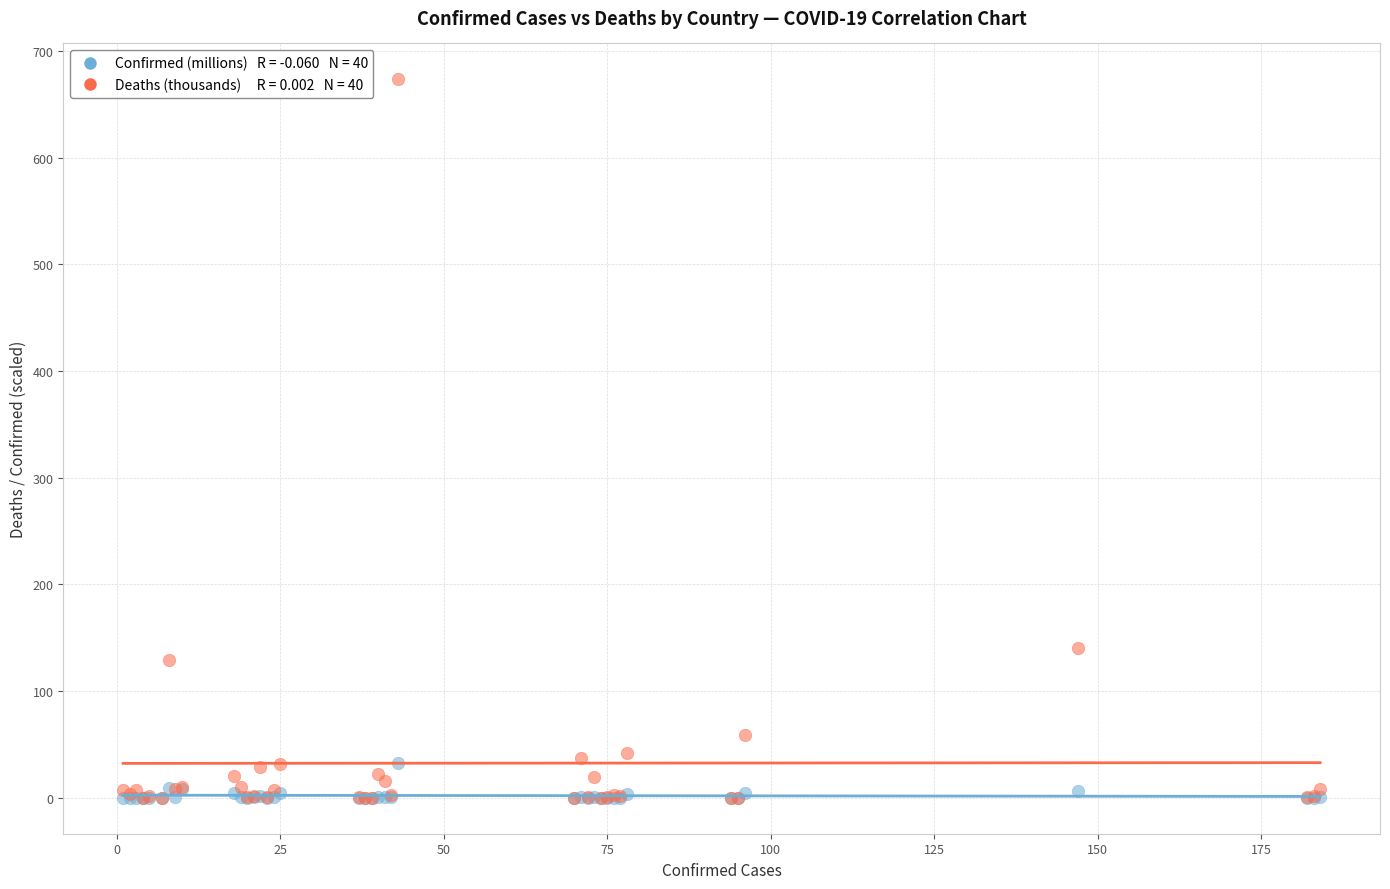

Across all series, what Y value is closest to 336?

140.2